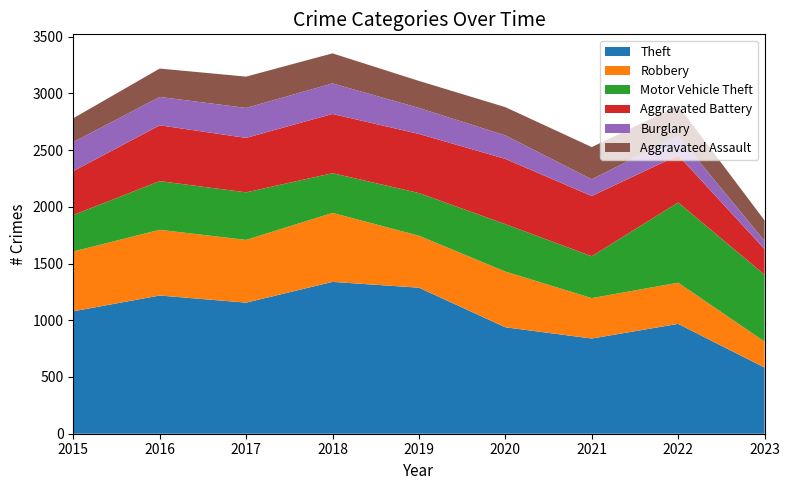

Reading left to right, extract all data points from this chart.

Theft: 1079	1218	1155	1338	1287	938	839	968	583
Robbery: 527	579	553	608	458	491	356	363	229
Motor Vehicle Theft: 321	429	419	350	376	418	369	707	589
Aggravated Battery: 387	492	480	522	521	575	531	416	226
Burglary: 256	250	264	269	229	207	147	170	72
Aggravated Assault: 210	250	276	265	238	249	284	267	181